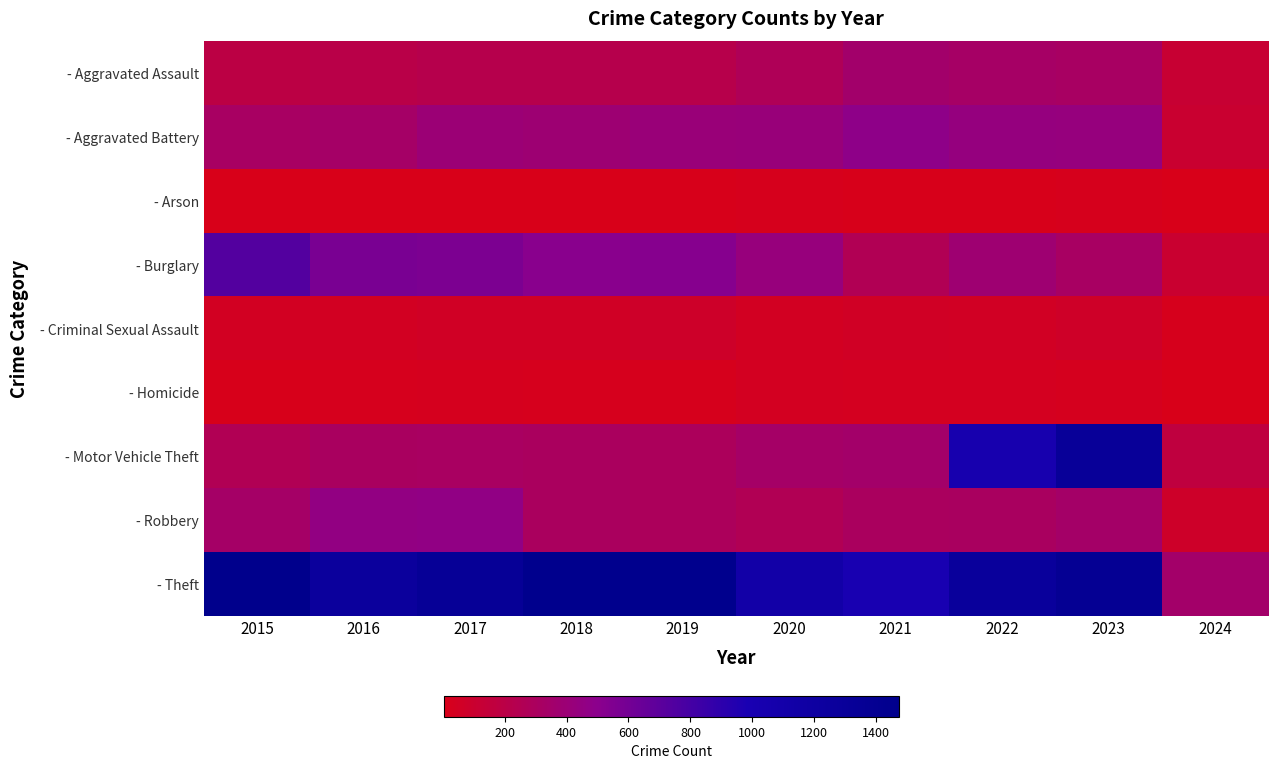

At how many categories does at least one series exceed 1077?

8